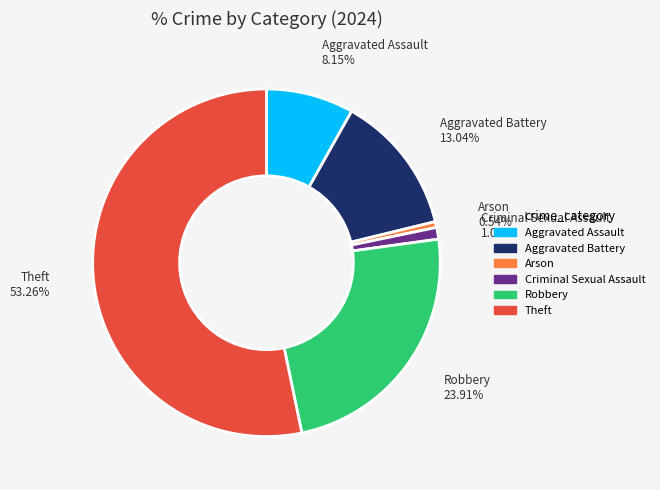

To the nearest percent, what portion does Aggravated Assault represent?

8%